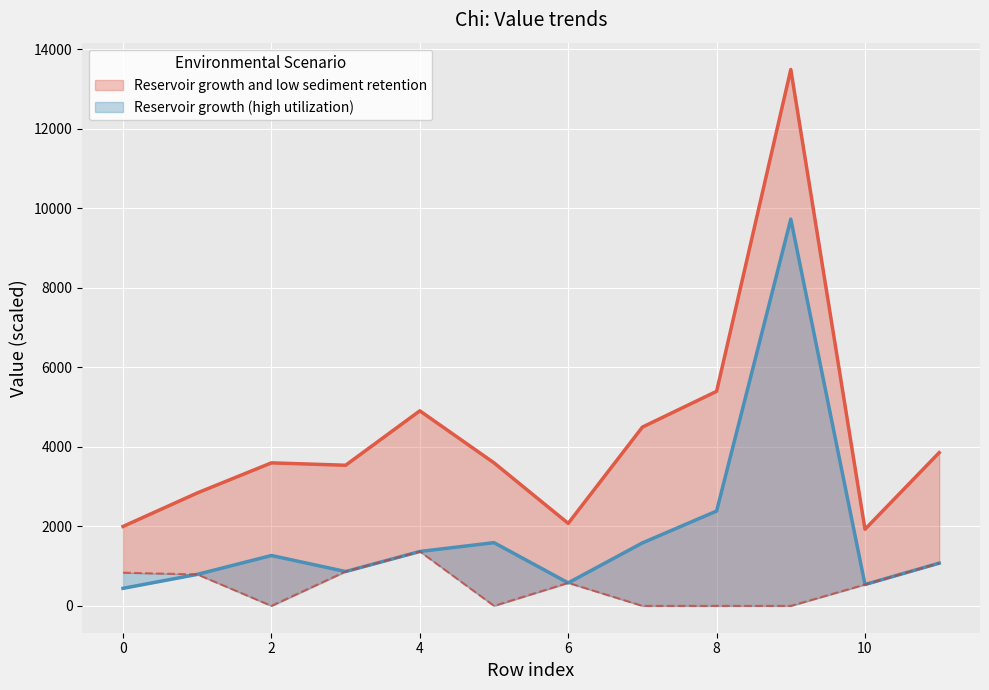

At which category is the sum across all series the highest?

9